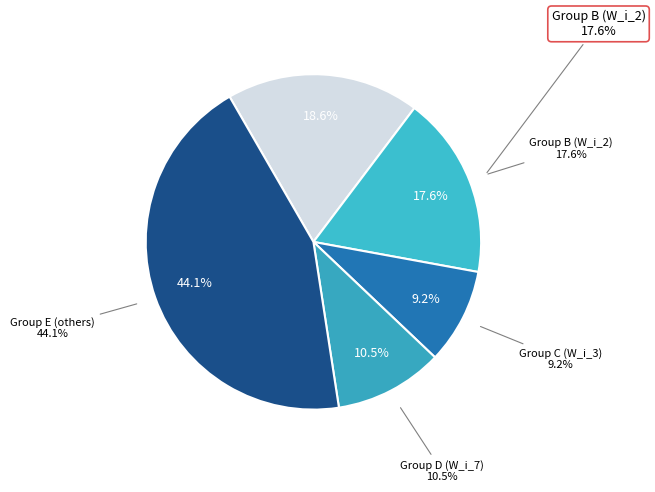

Is it true that W_i_3 is 9% of the pie?

True